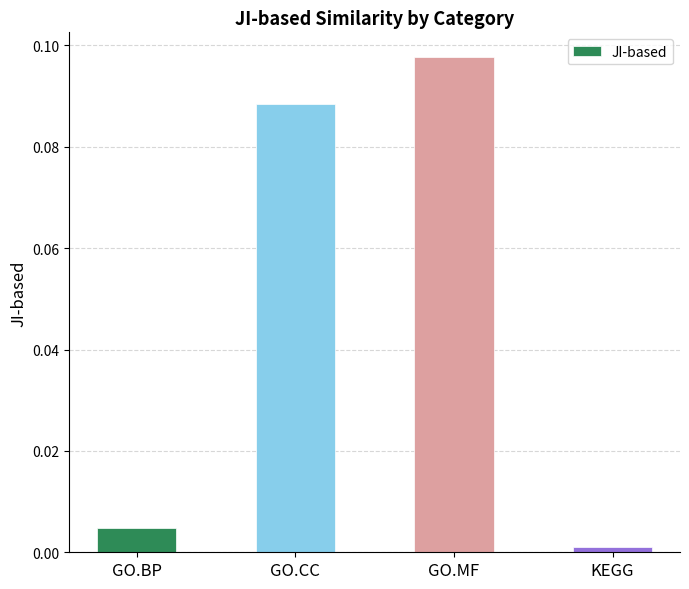

List the labels in order of value, largest first.

GO.MF, GO.CC, GO.BP, KEGG